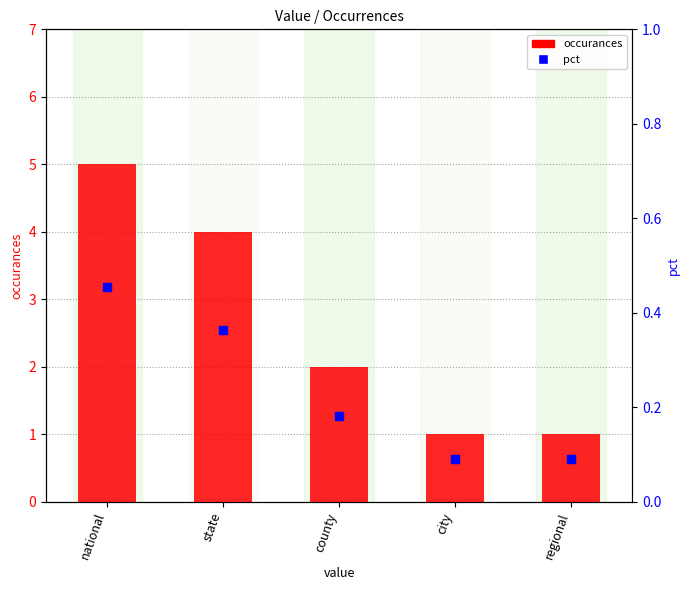

What is the total value across all series at city?

1.1